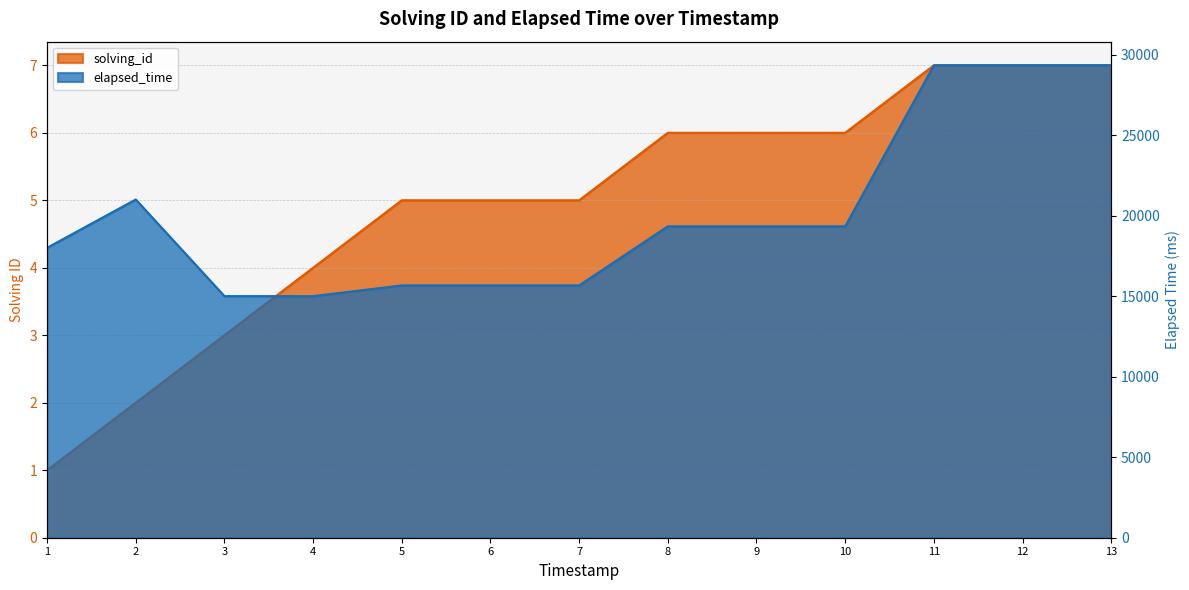

Between 1 and 9, which series saw the biggest shift?

elapsed_time